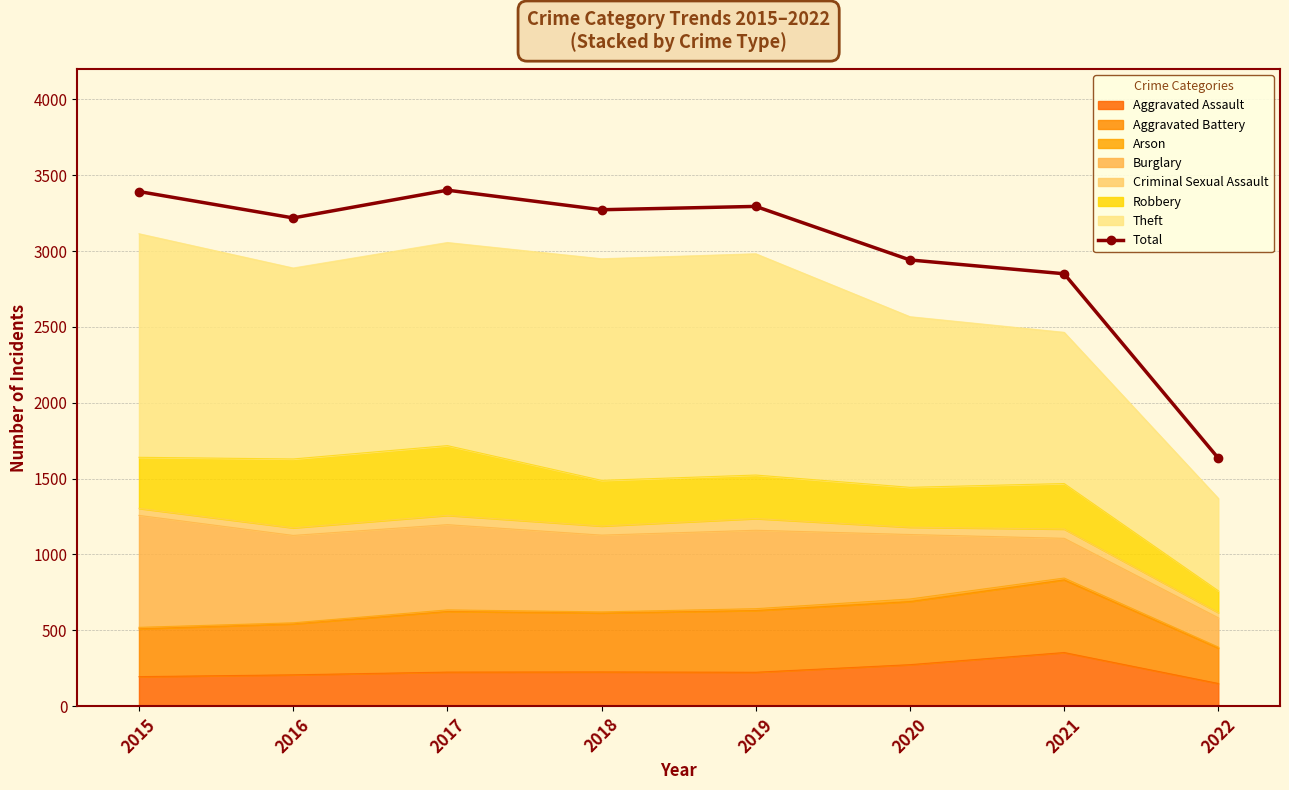

How many data points are less than 3272?

4